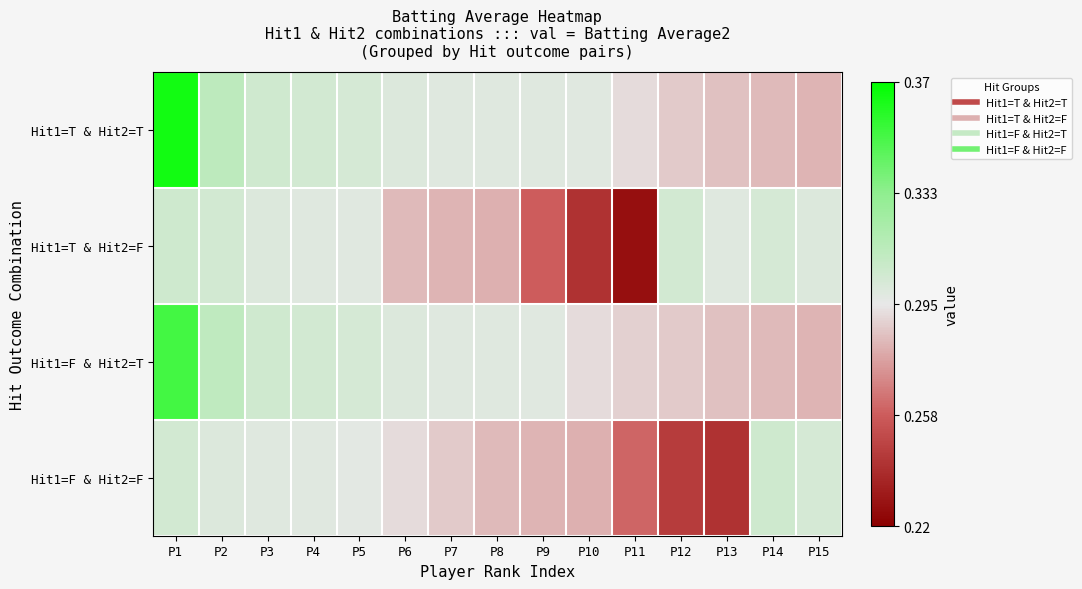

What is the total value across all series at P11?

-1.5